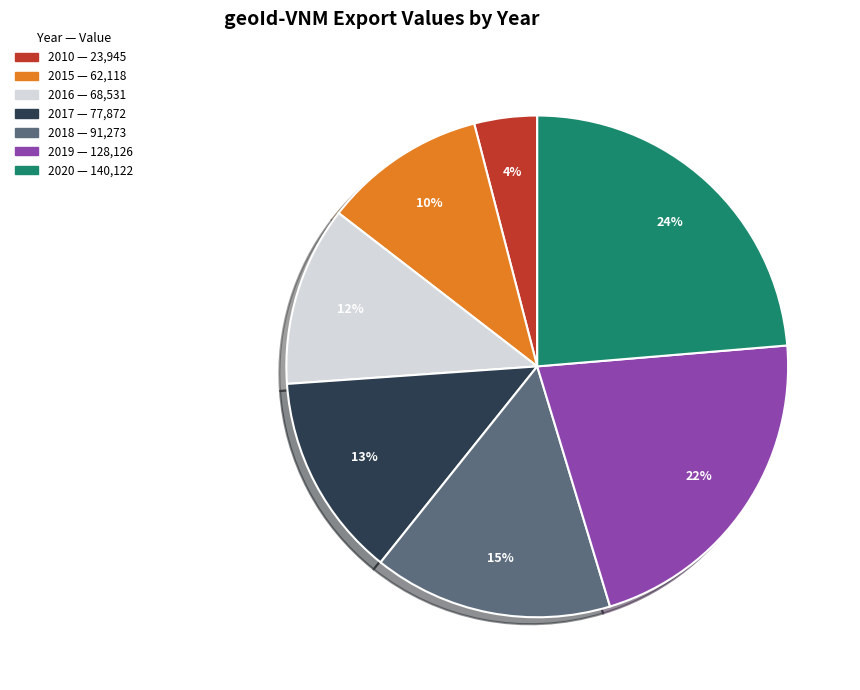

Is 2017 the majority of the pie?

No